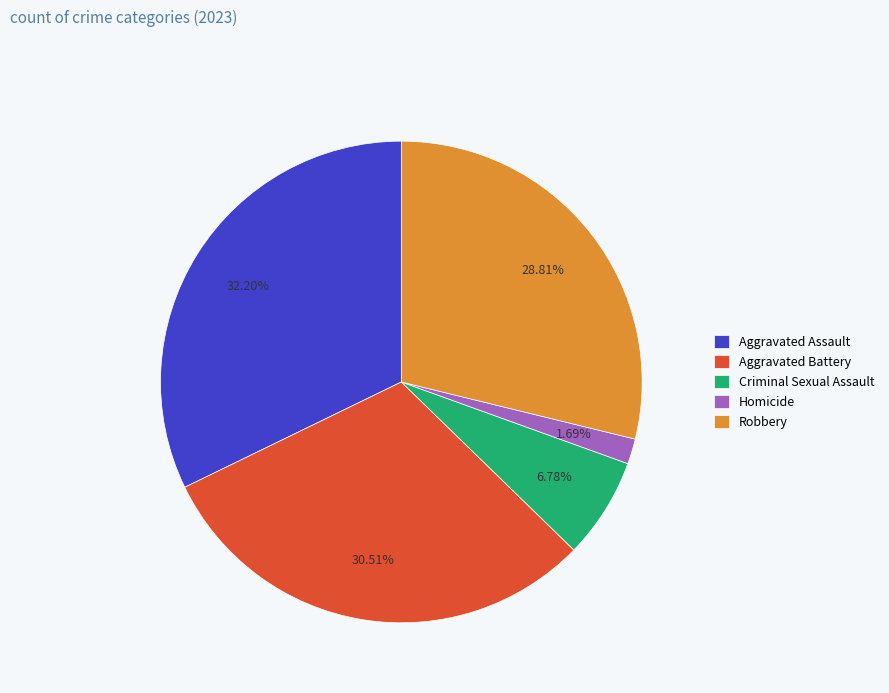

Is there a majority slice in this chart?

No